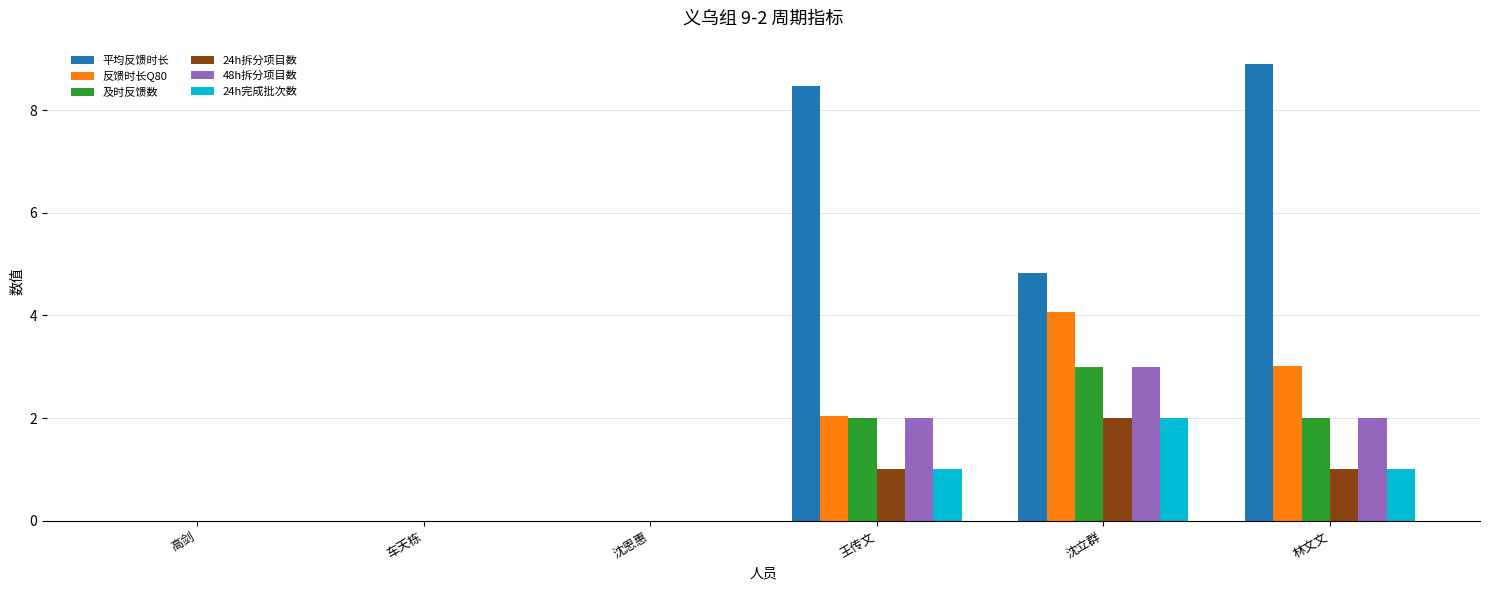

Between 高剑 and 王传文, which series saw the biggest shift?

平均反馈时长